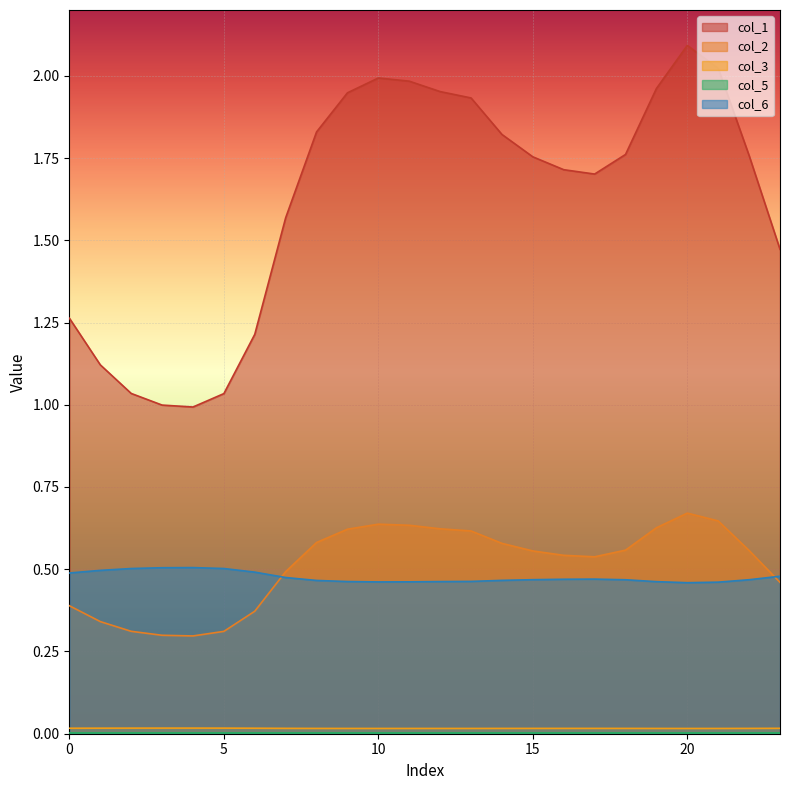

True or false: col_2 has a value of 0.1 at 5.

False